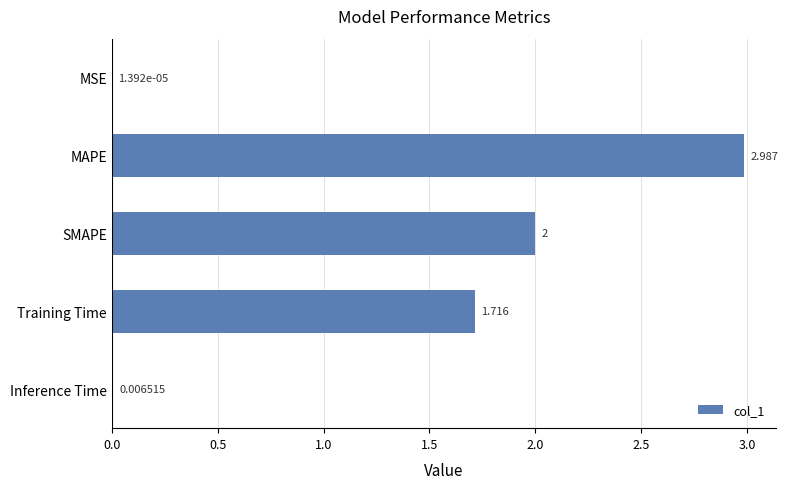

Which label corresponds to the largest value in the chart?

MAPE